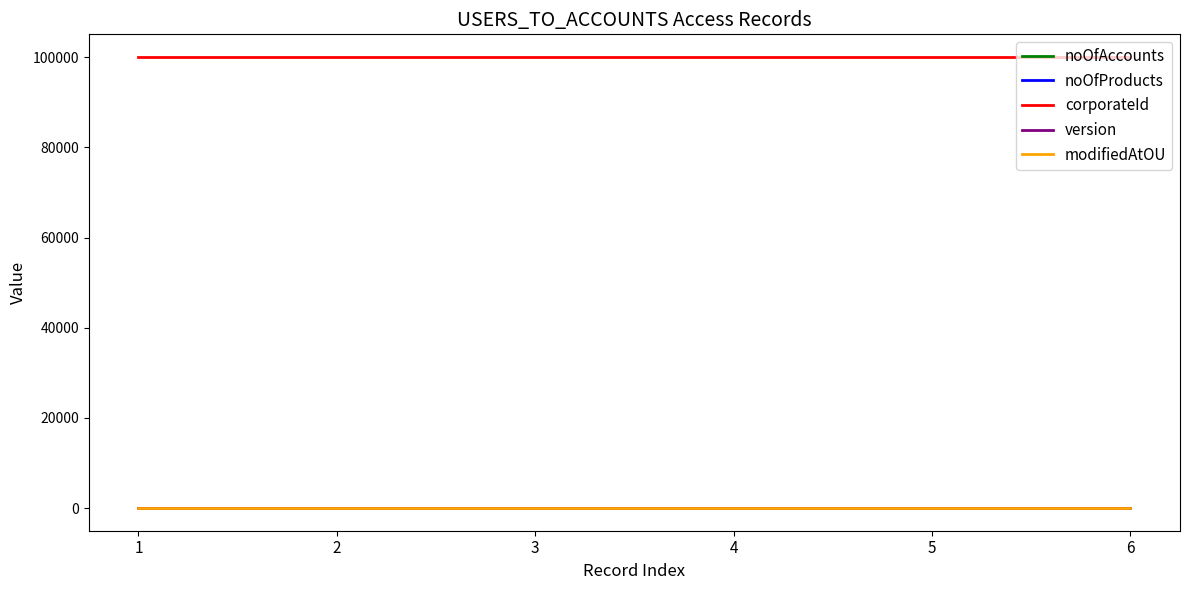

What is the maximum value for corporateId?

100083